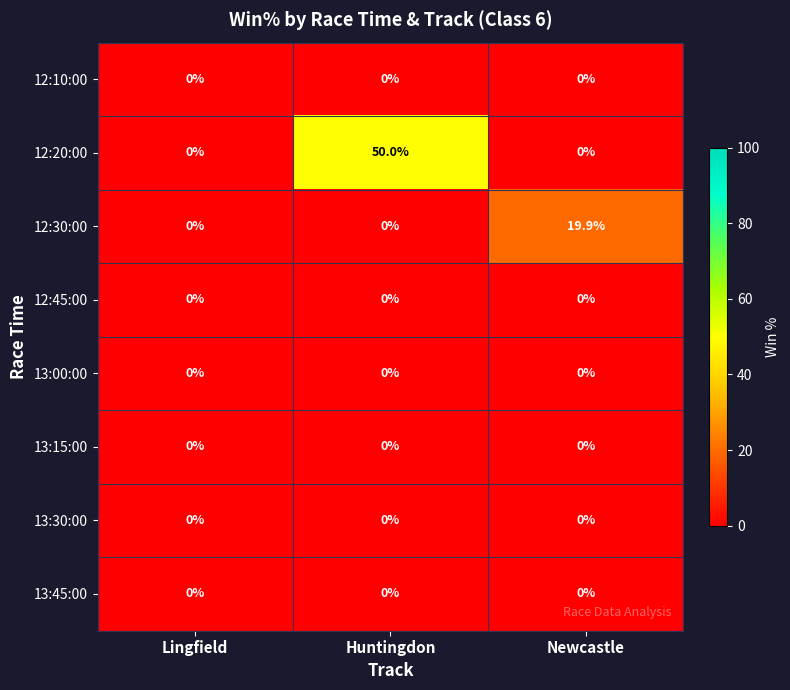

Reading right to left, what are all the values shown in this chart?

12:10:00: Newcastle=0.0	Huntingdon=0.0	Lingfield=0.0
12:20:00: Newcastle=0.0	Huntingdon=50.0	Lingfield=0.0
12:30:00: Newcastle=19.9	Huntingdon=0.0	Lingfield=0.0
12:45:00: Newcastle=0.0	Huntingdon=0.0	Lingfield=0.0
13:00:00: Newcastle=0.0	Huntingdon=0.0	Lingfield=0.0
13:15:00: Newcastle=0.0	Huntingdon=0.0	Lingfield=0.0
13:30:00: Newcastle=0.0	Huntingdon=0.0	Lingfield=0.0
13:45:00: Newcastle=0.0	Huntingdon=0.0	Lingfield=0.0